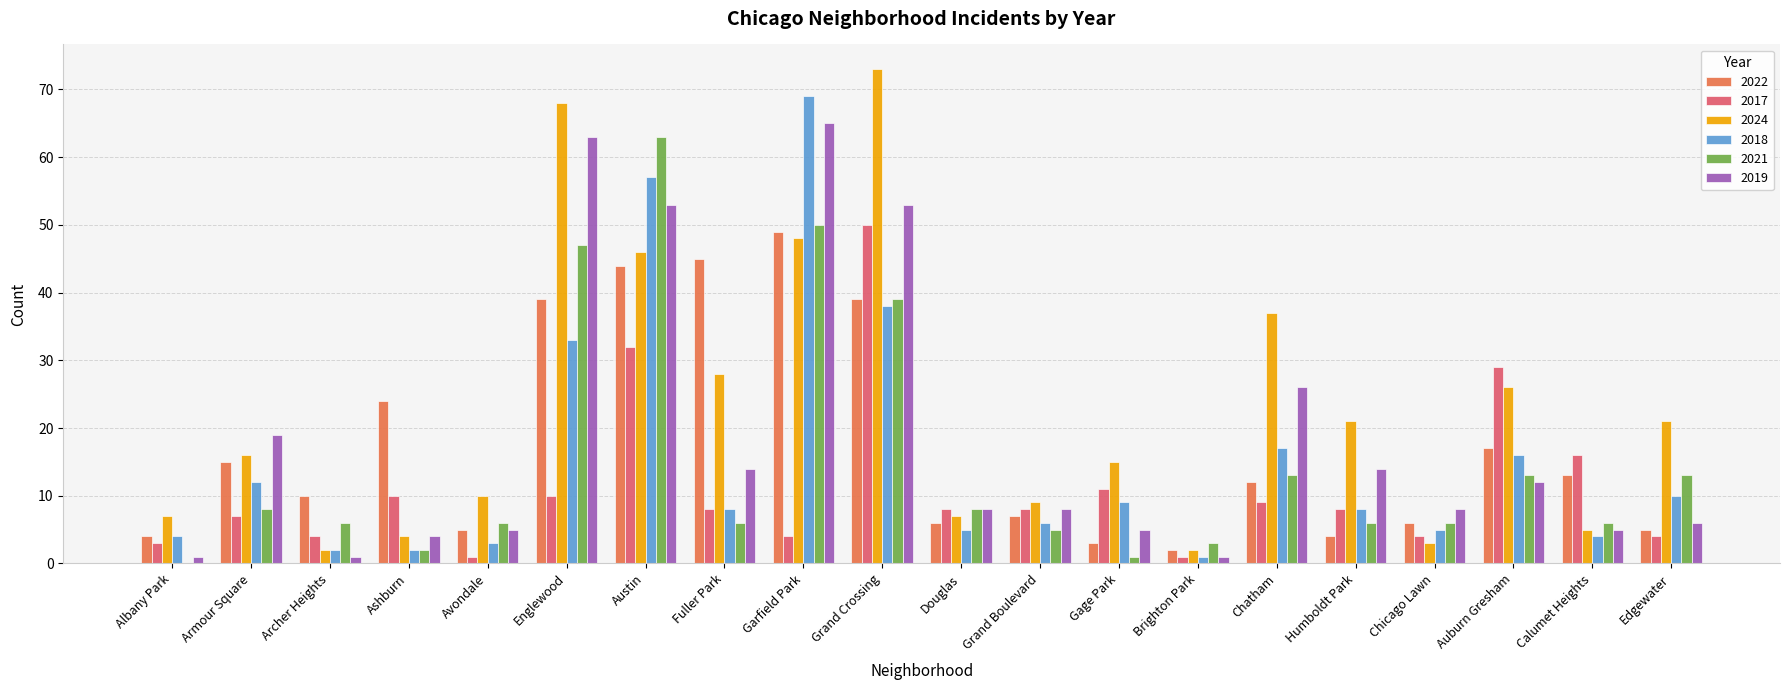

Is the value of 2017 at Calumet Heights greater than the value of 2021 at Gage Park?

Yes